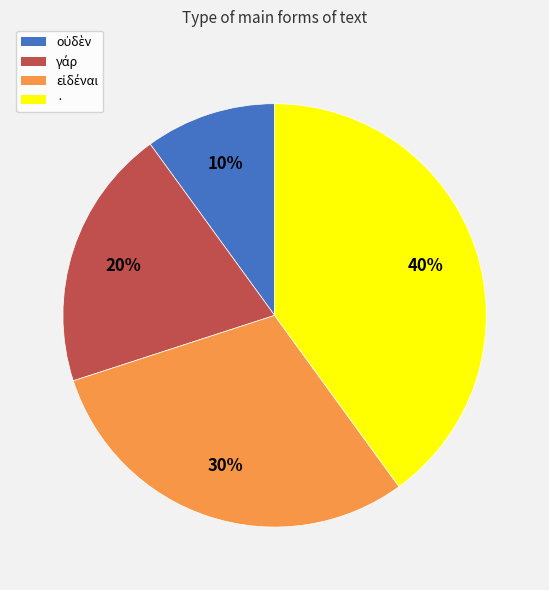

True or false: · accounts for 40% of the total.

True